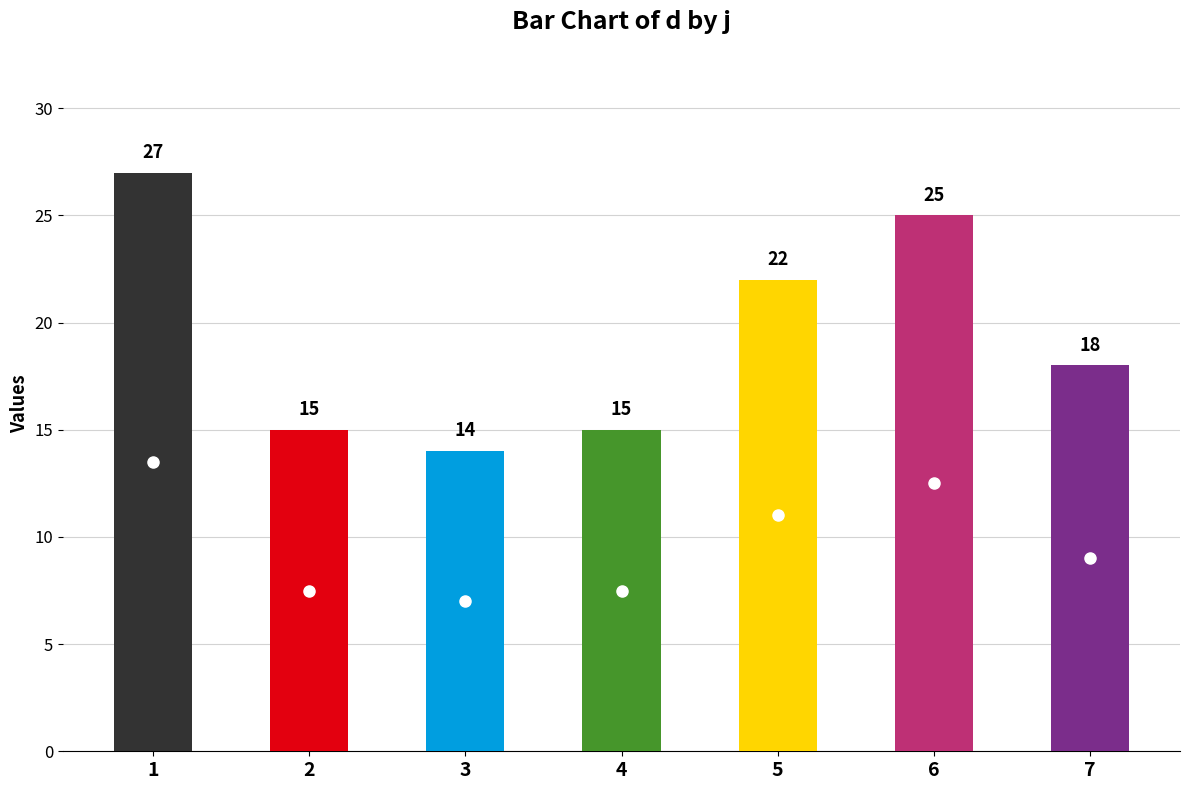

What is the sum of all values?

136